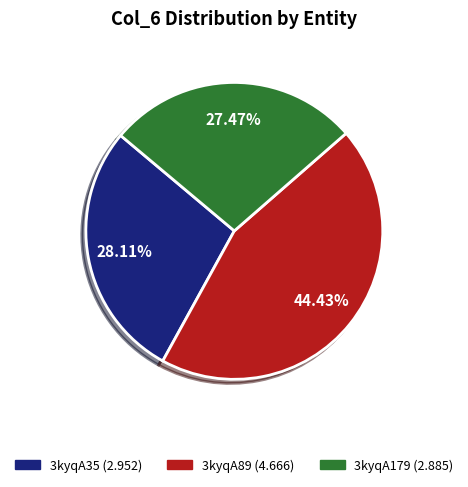

Which category has the biggest portion of the pie?

3kyqA89